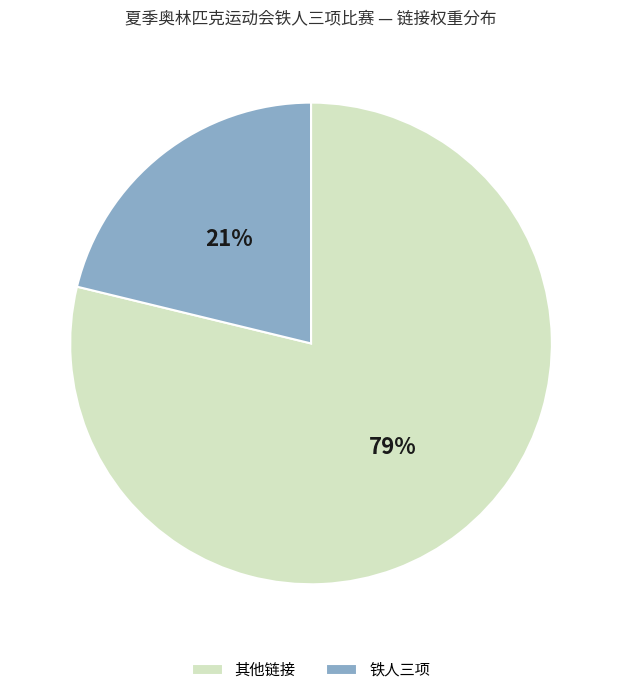

Which has a higher value, 铁人三项 or 其他链接?

其他链接